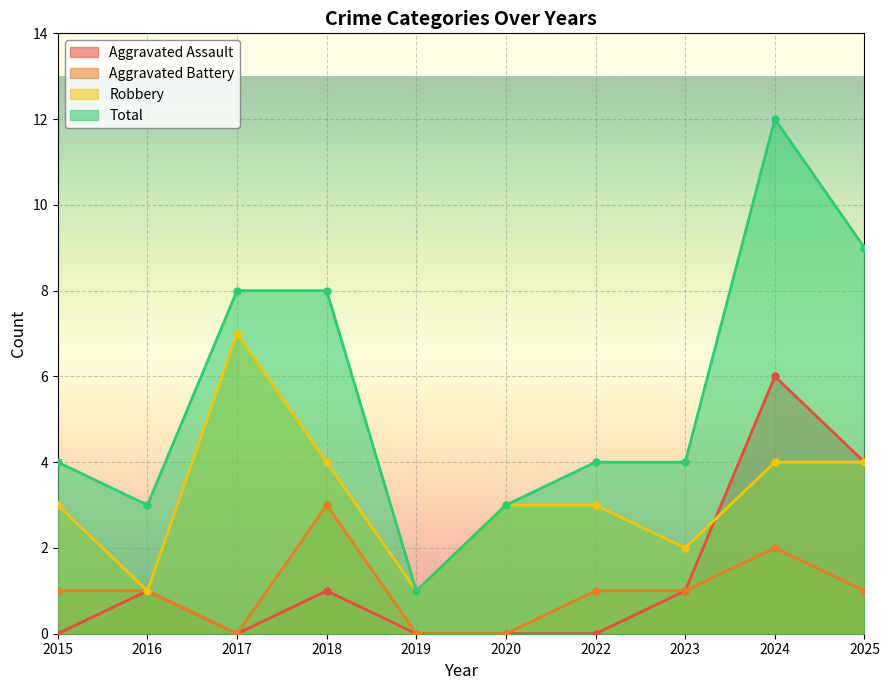

True or false: Aggravated Battery and Robbery intersect in this chart.

False